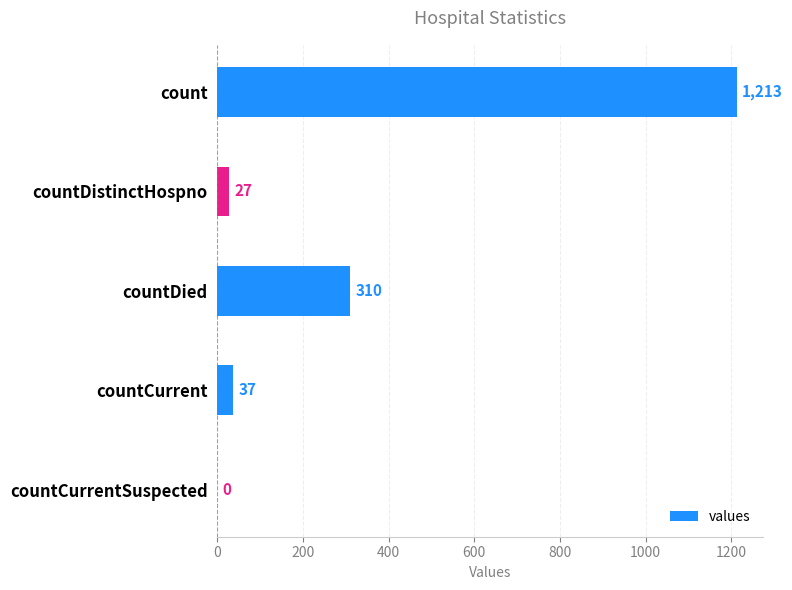

Reading bottom to top, extract all data points from this chart.

countCurrentSuspected=0	countCurrent=37	countDied=310	countDistinctHospno=27	count=1213